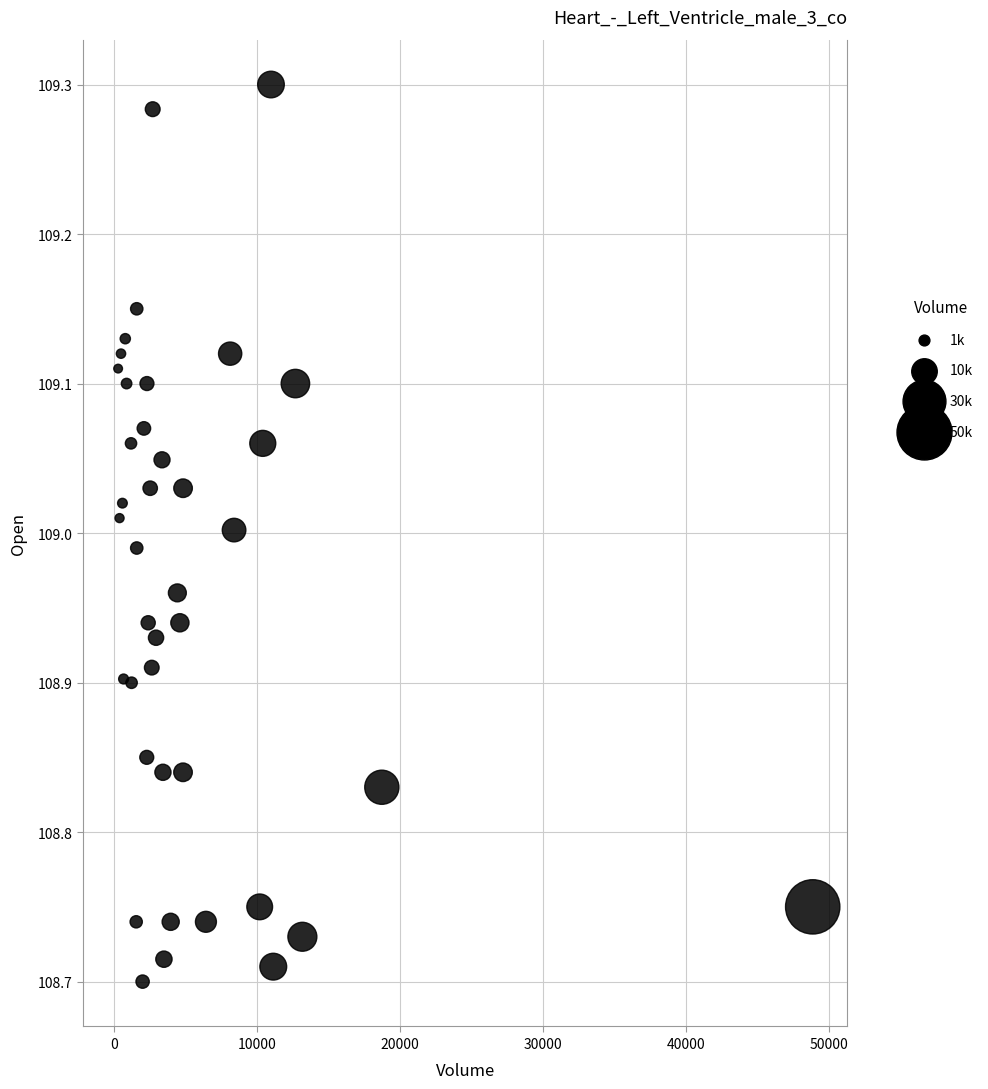

What is the range of Y values (max minus min)?

0.6